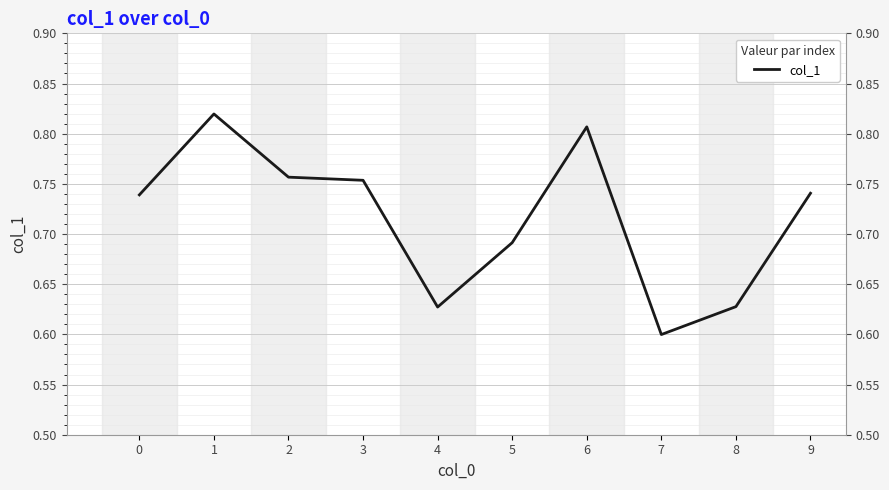

Is it true that the value at 9 is 1.0?

False